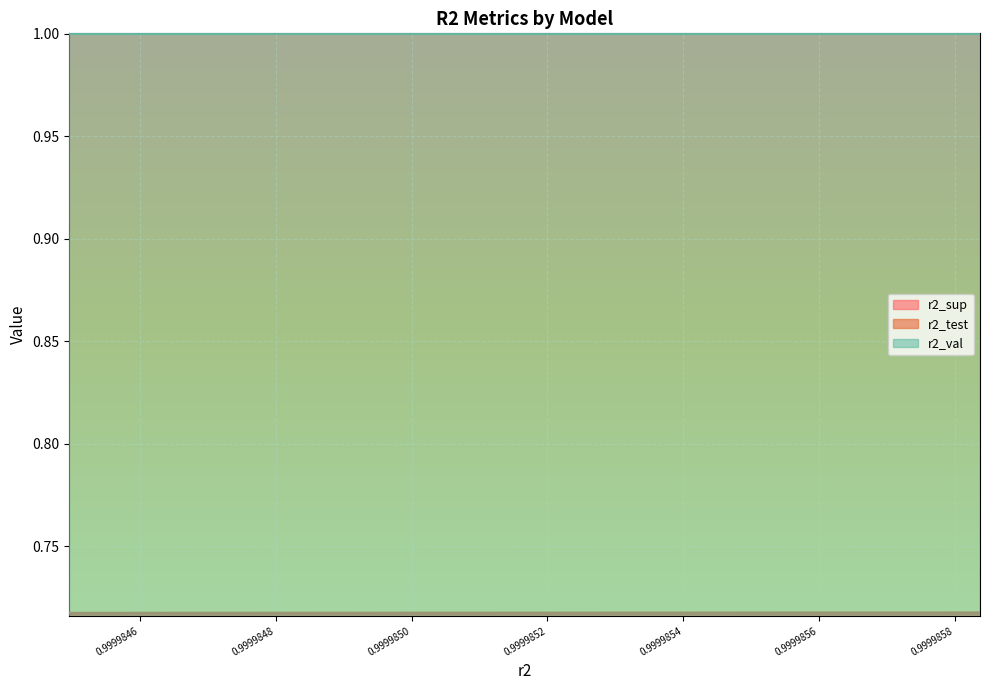

True or false: r2_test has more than 0 points higher than both neighbors.

False